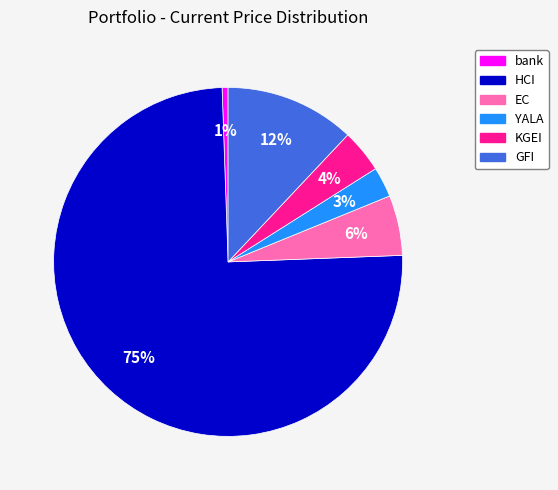

To the nearest percent, what is the combined percentage of GFI and bank?

13%